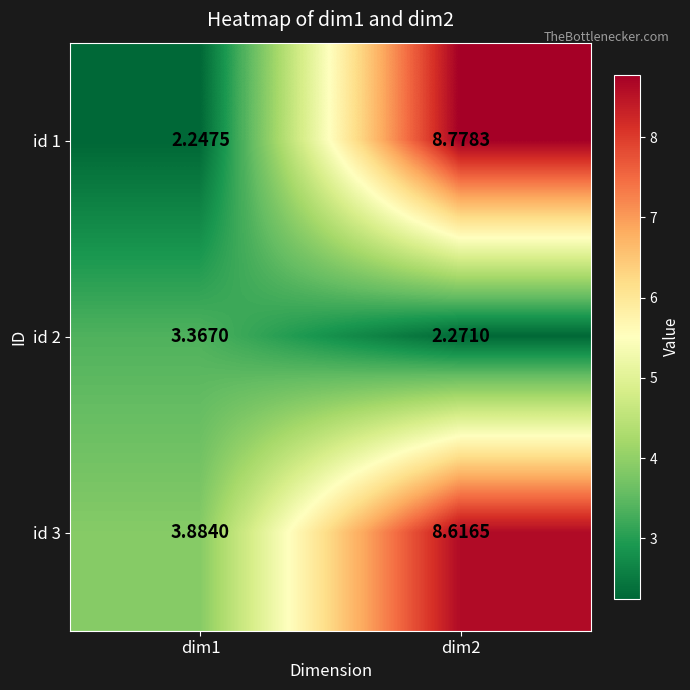

What is the spread (max minus min) of values at dim1?

1.6